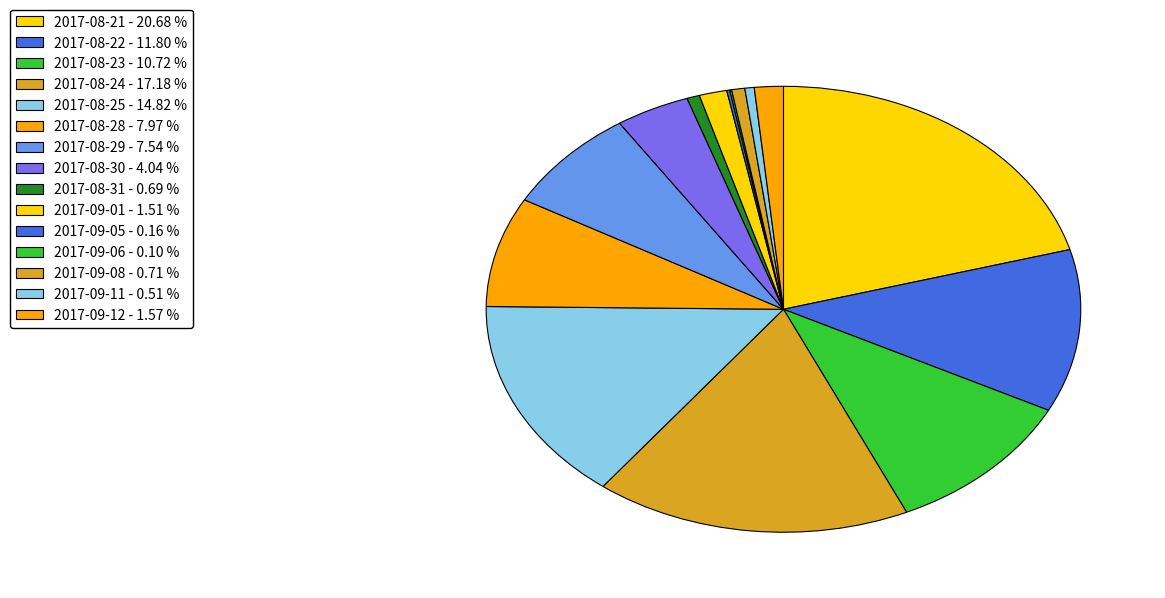

Is there any slice that represents more than half of the pie?

No